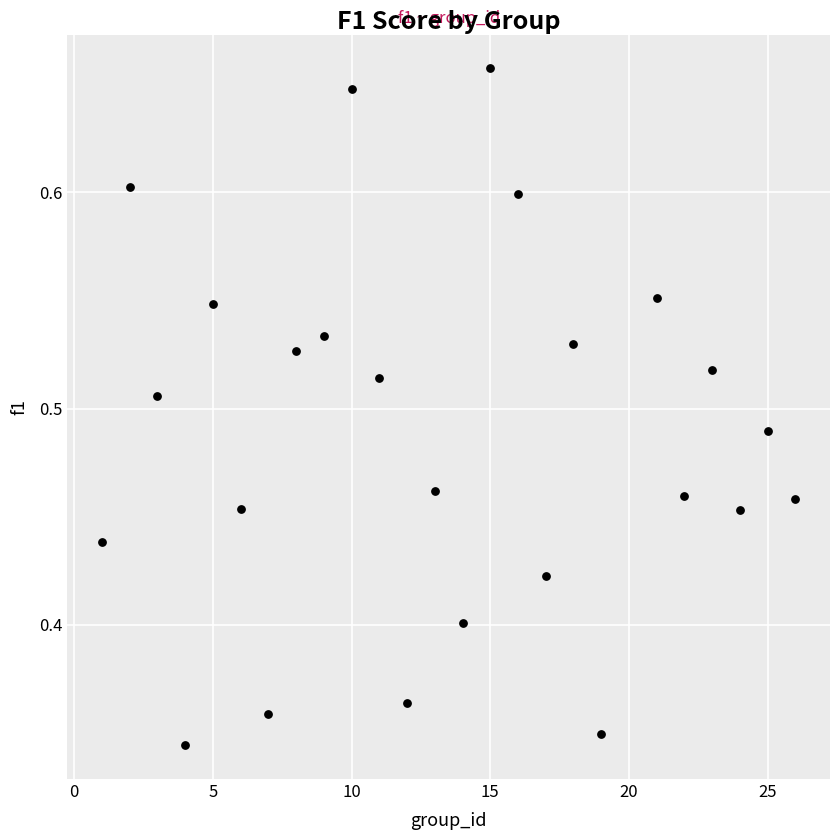

What is the range of X values (max minus min)?

25.0